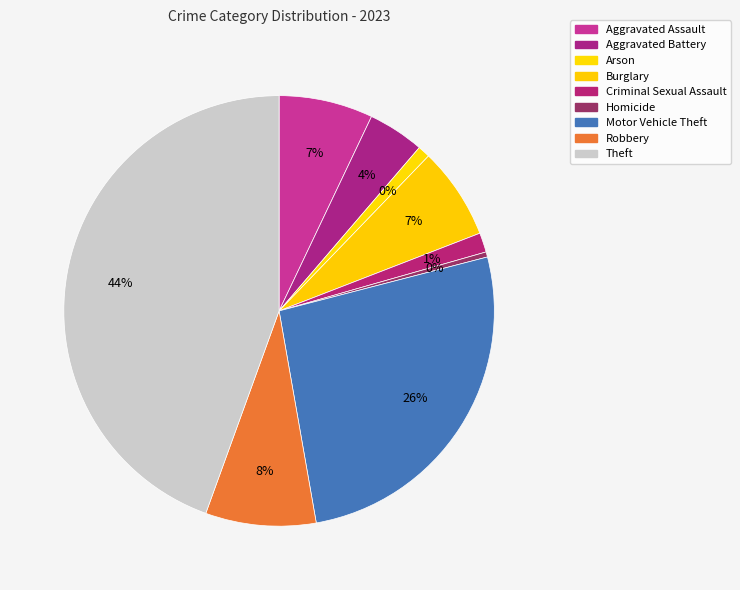

To the nearest percent, what percentage of the pie is Theft?

44%